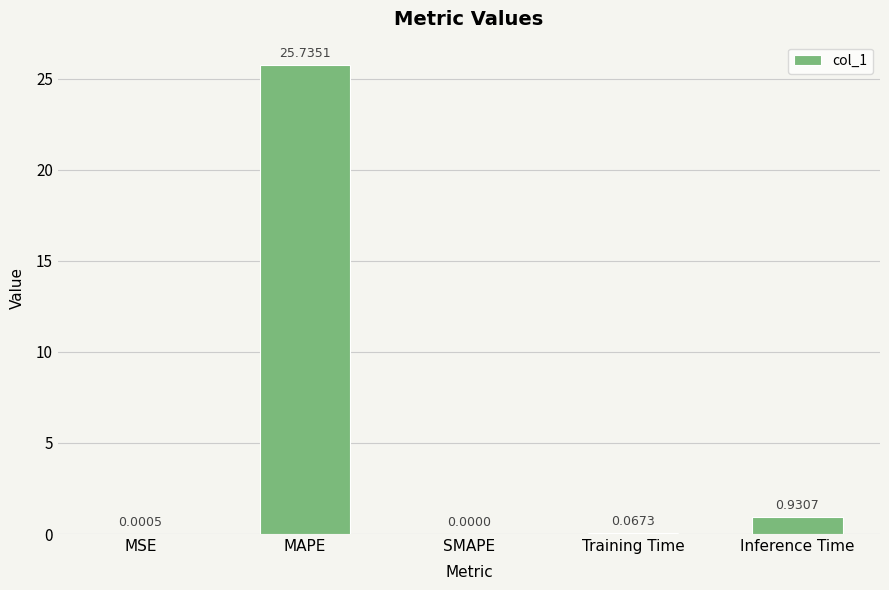

What is the change in value from MSE to MAPE?

+25.7